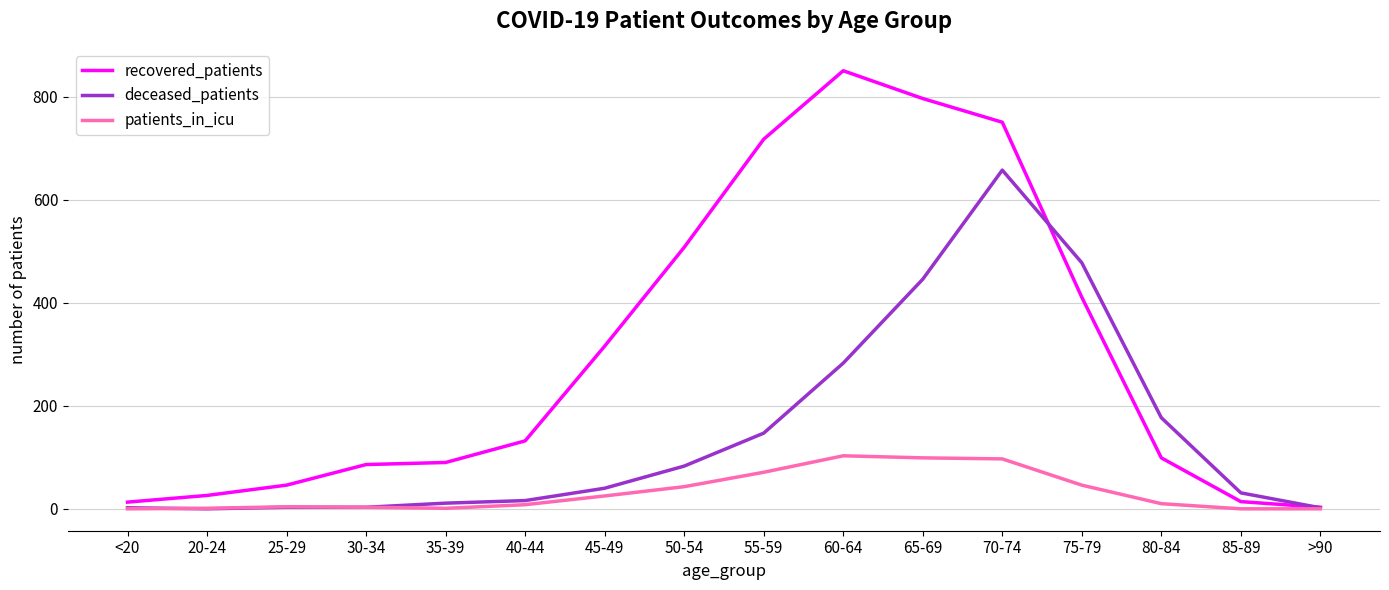

At which label does deceased_patients reach its peak?

70-74